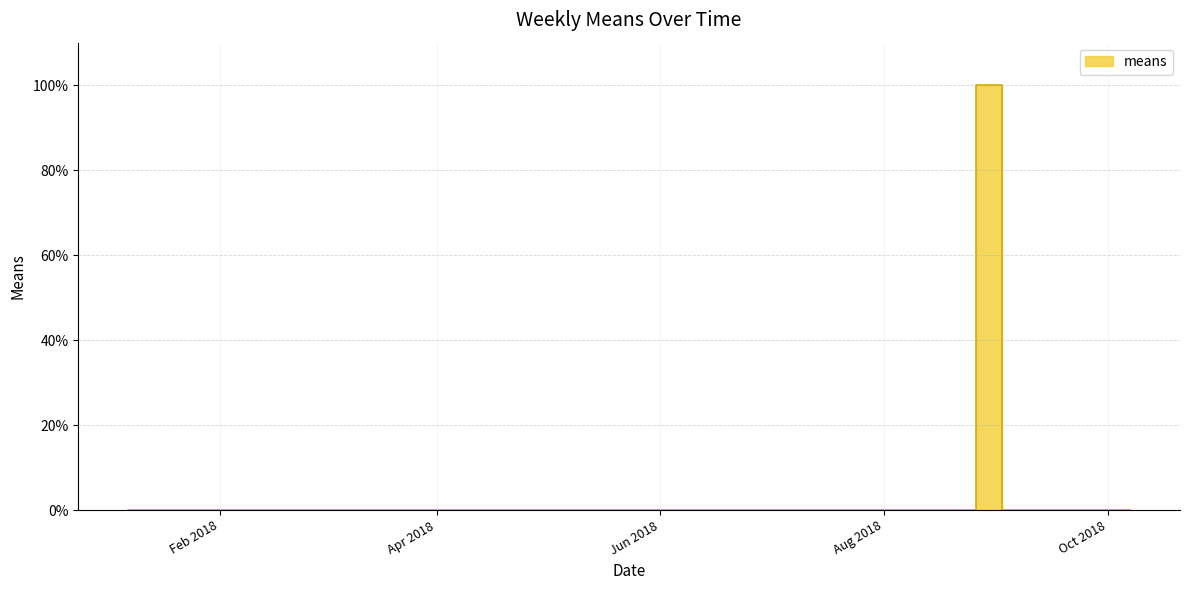

Where is the first local maximum?

2018-08-26